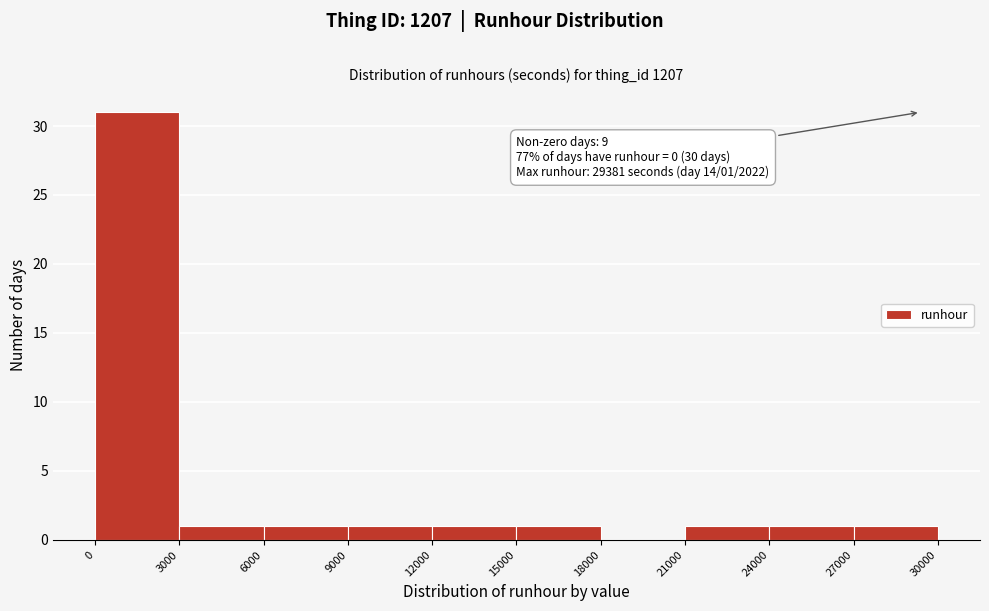

Over which range of the x-axis is the bar tallest?

0 to 3000